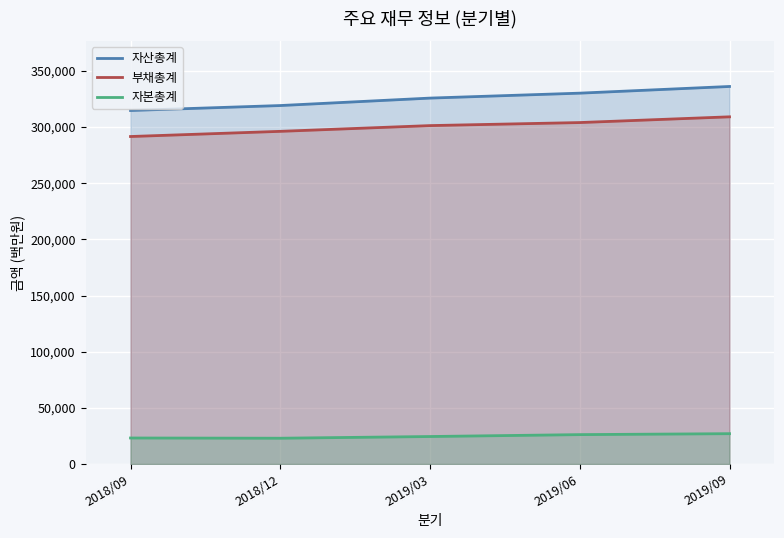

Reading right to left, list all the values displayed in this chart.

자산총계: 2019/09=336186	2019/06=330237	2019/03=325839	2018/12=319207	2018/09=314808
부채총계: 2019/09=309162	2019/06=304056	2019/03=301349	2018/12=296234	2018/09=291627
자본총계: 2019/09=27024	2019/06=26181	2019/03=24491	2018/12=22973	2018/09=23181